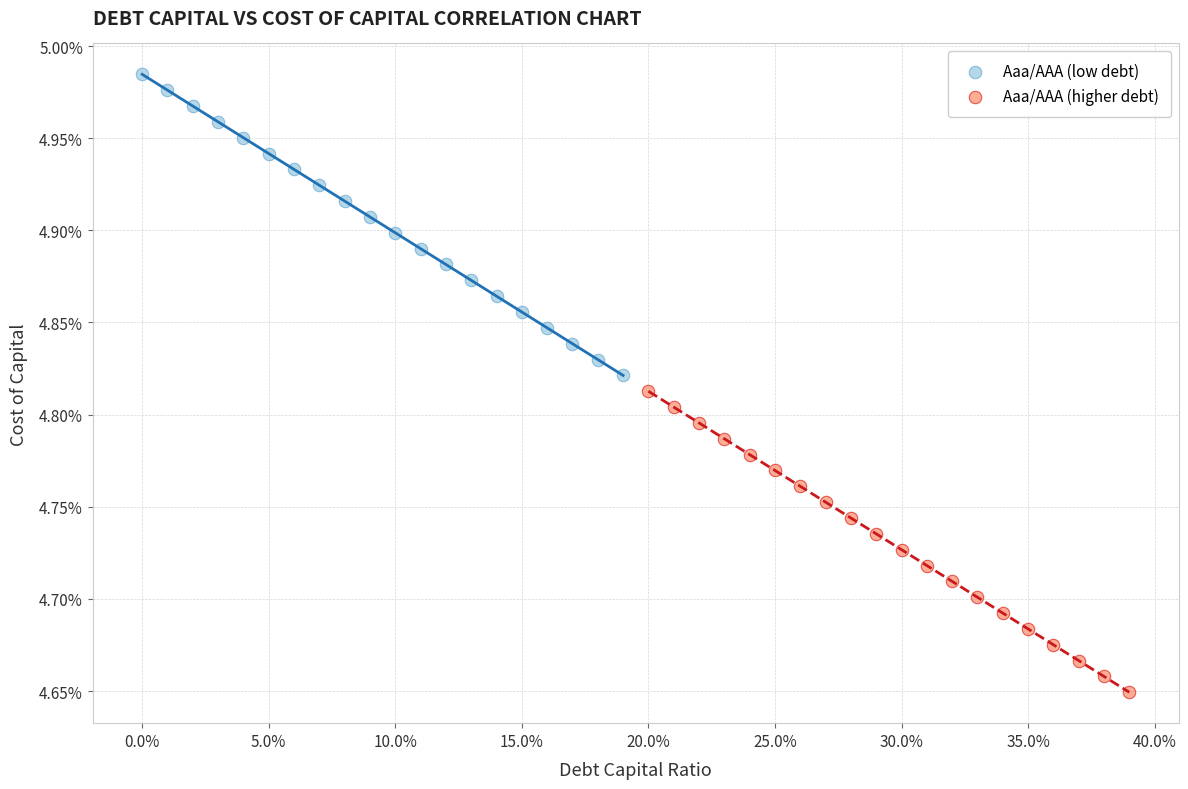

Which series reaches the minimum Y coordinate?

Aaa/AAA (higher debt)